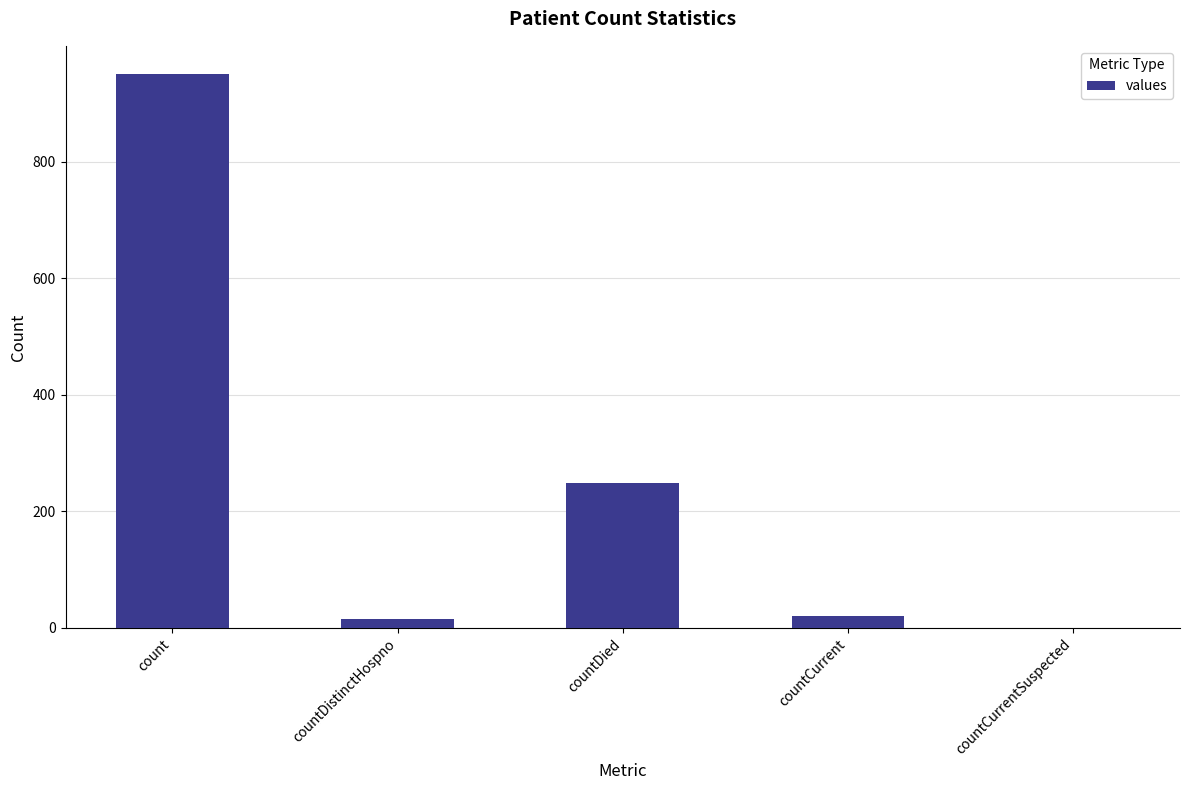

Are the bars grouped side by side (vs. stacked)?

No